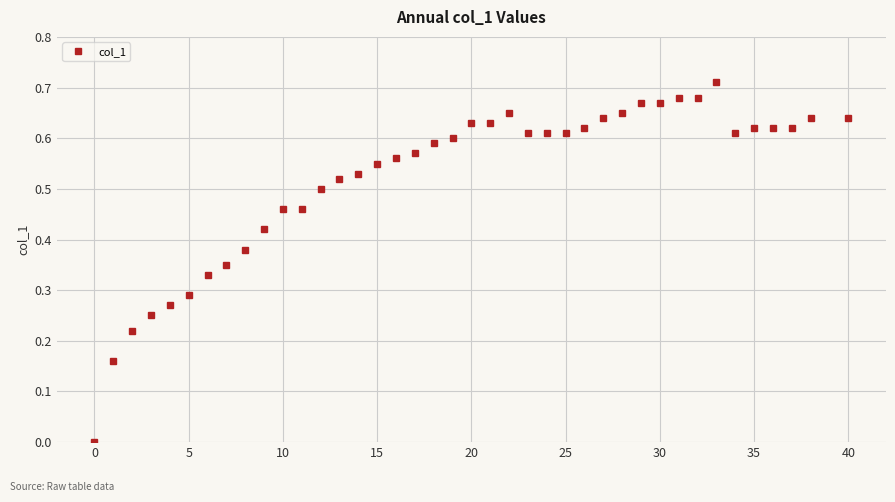

What is the sum of all values?

20.8